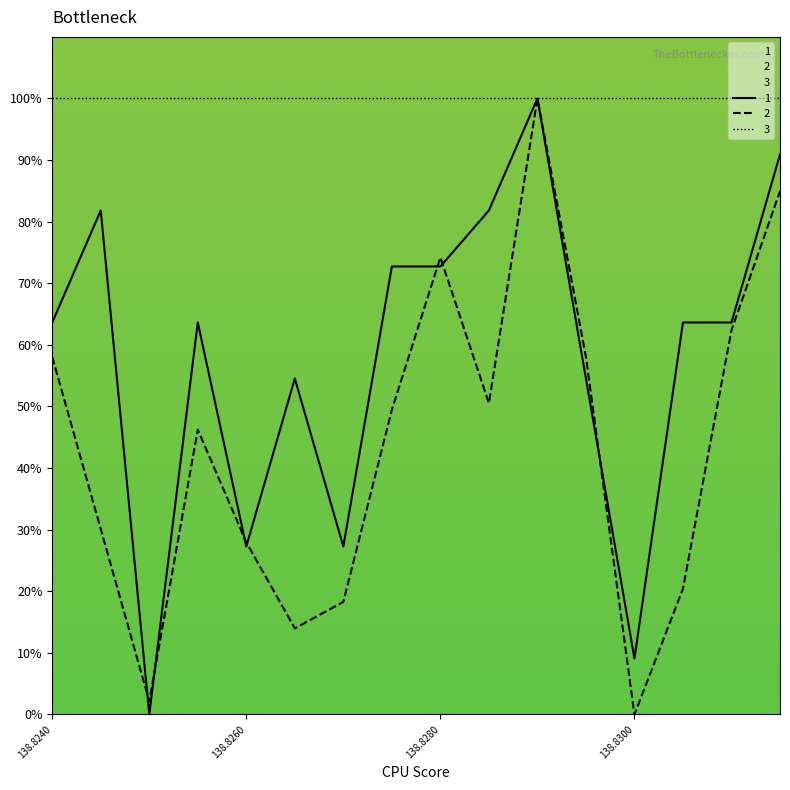

Rank the series by their average value, from highest to lowest.

3, 1, 2